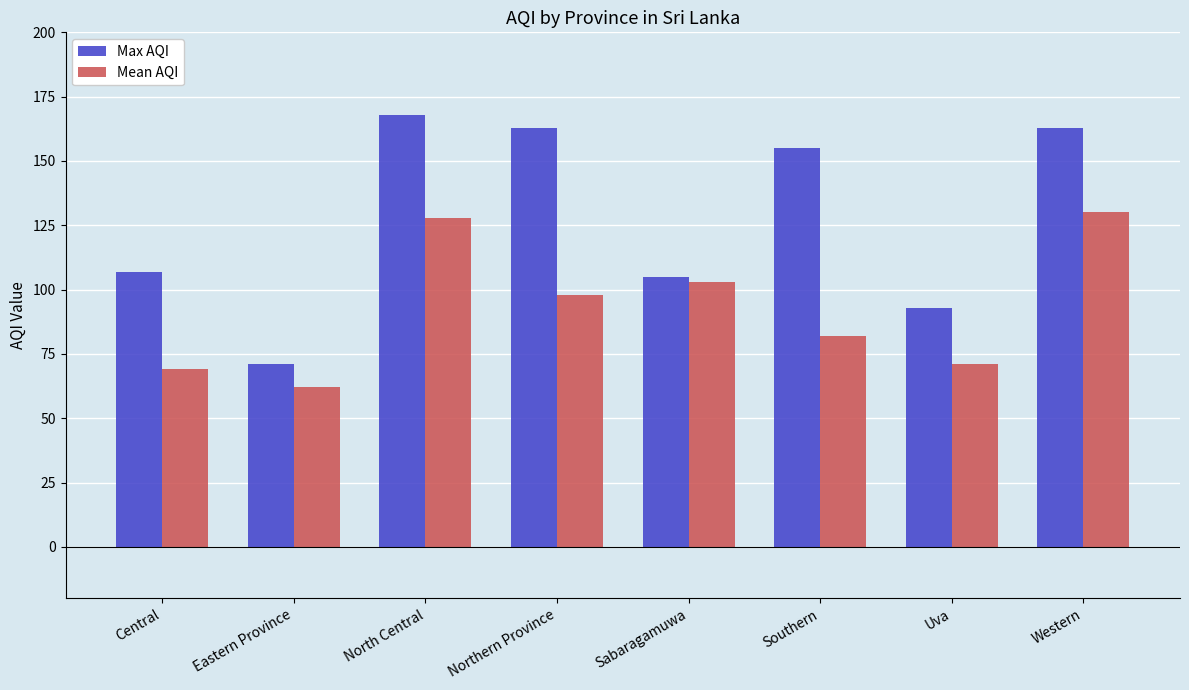

What is the difference between the highest and lowest values at Central?

38